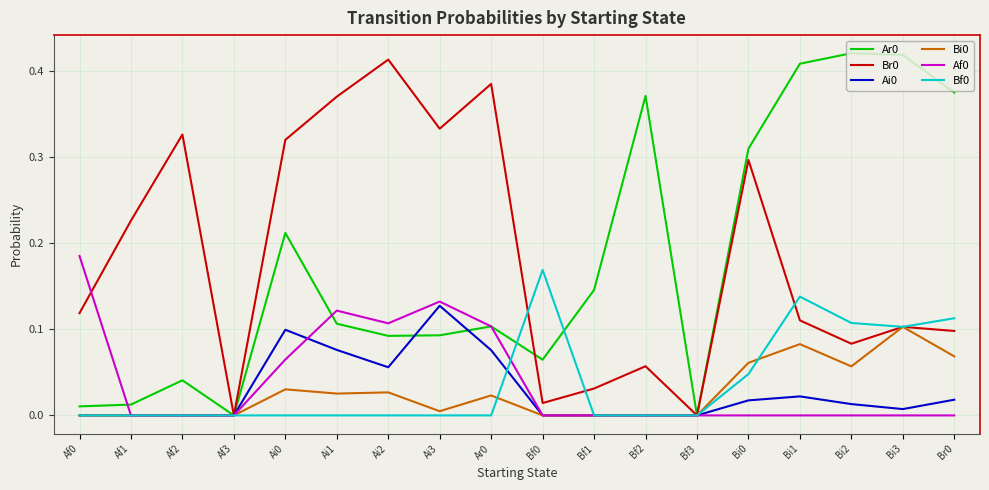

True or false: Ar0 has more than 2 interior local peaks.

True